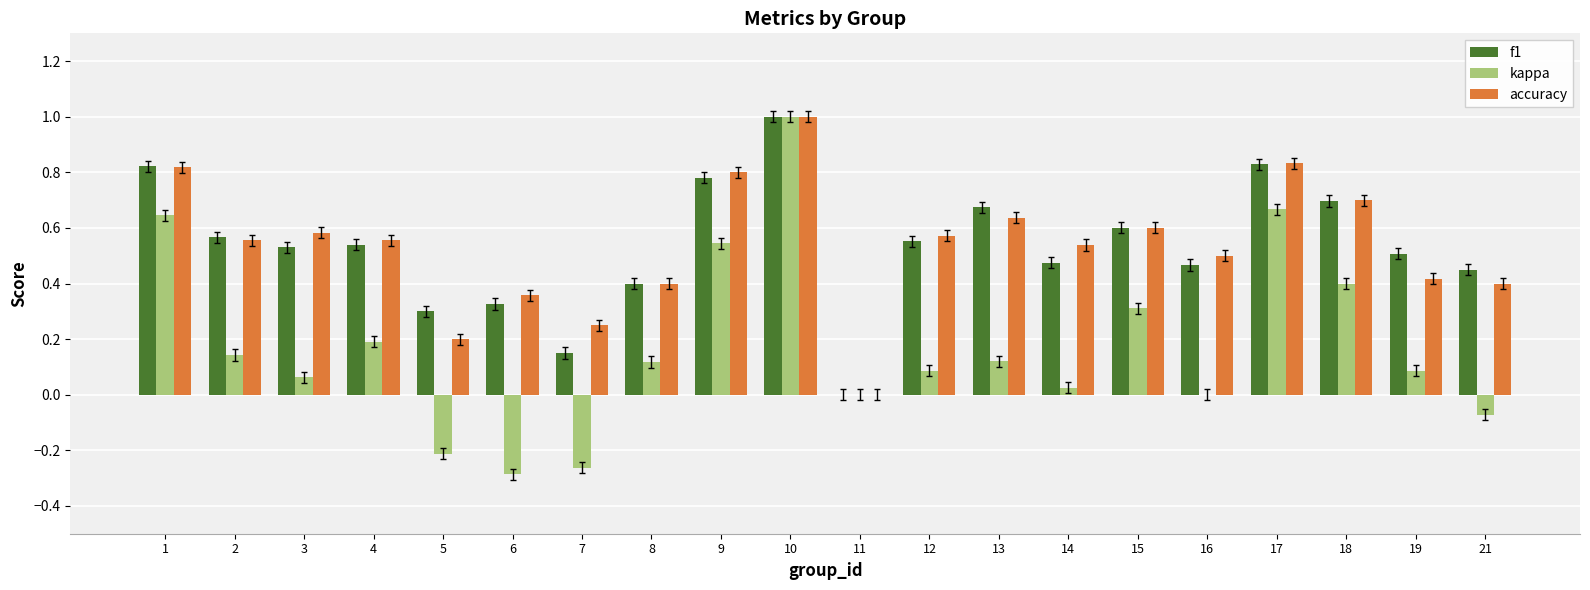

Does the chart contain stacked bars?

No